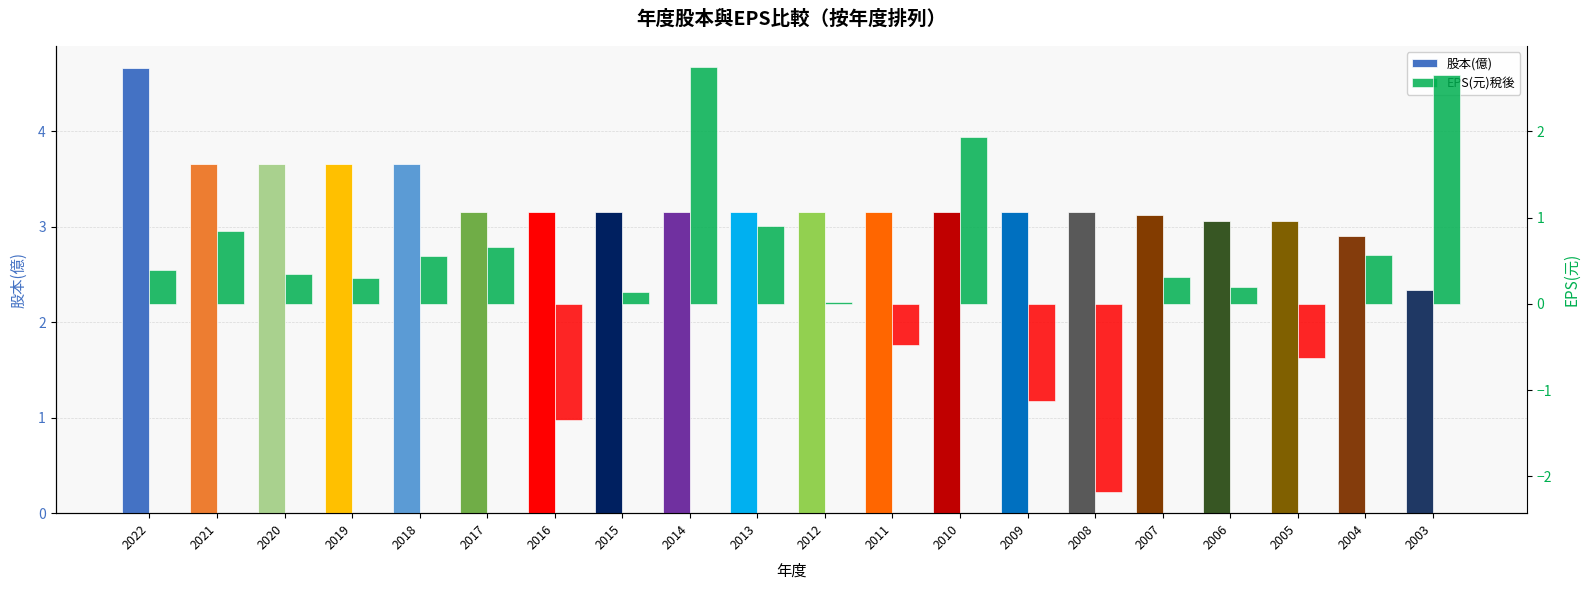

What is the total value across all series at 2016?

1.8